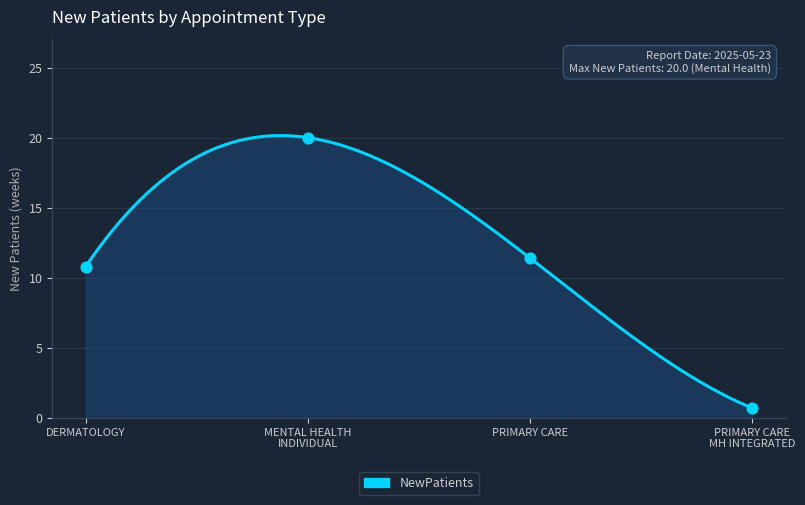

Which has a higher value, MENTAL HEALTH INDIVIDUAL or DERMATOLOGY?

MENTAL HEALTH INDIVIDUAL